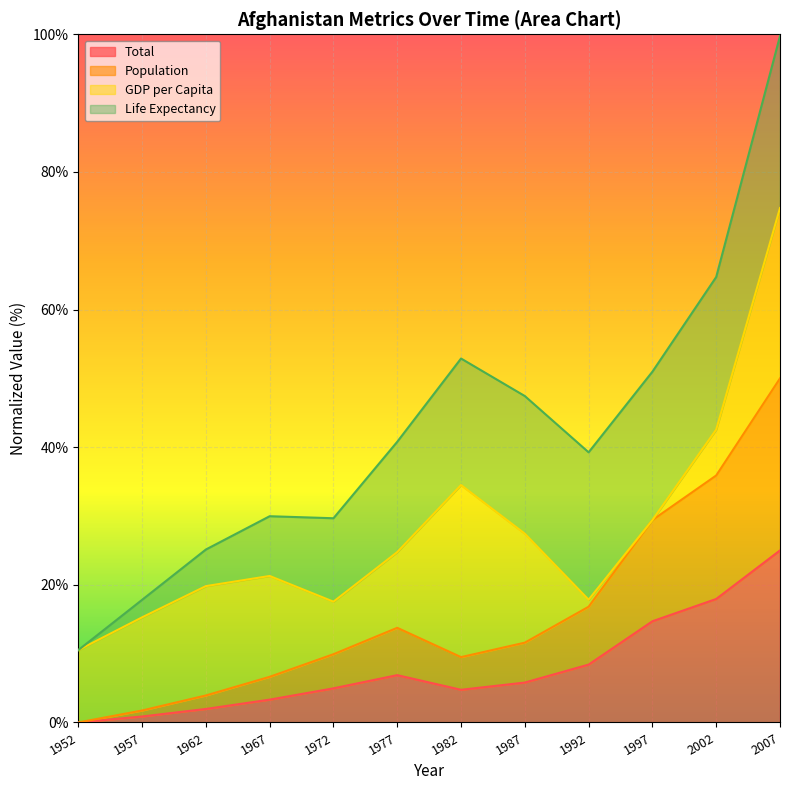

Where is the first local maximum for Total?

1977